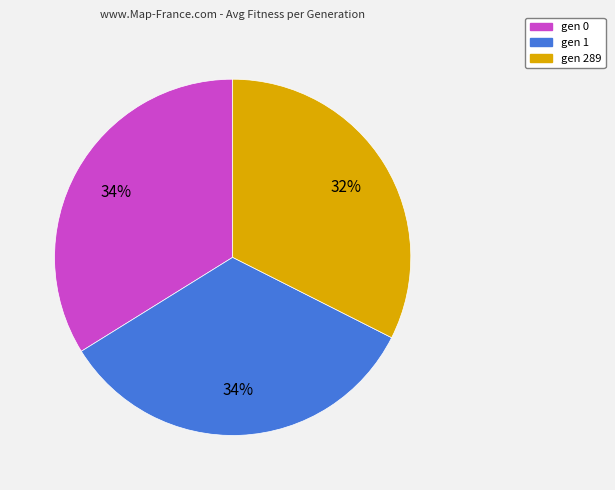

The gen 289 slice represents 43% of the pie. True or false?

False